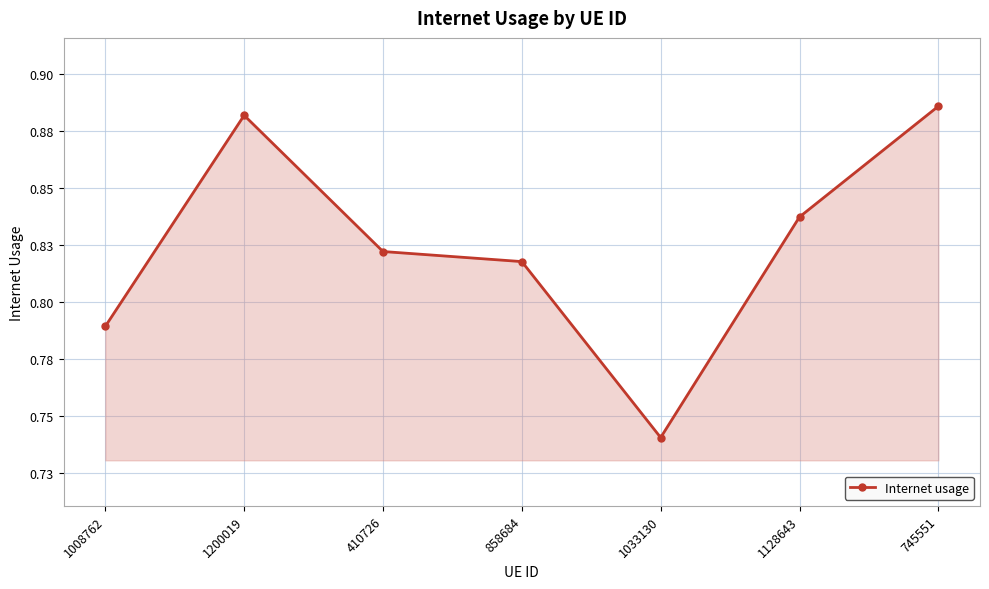

At which label is the value closest to 0?

1033130